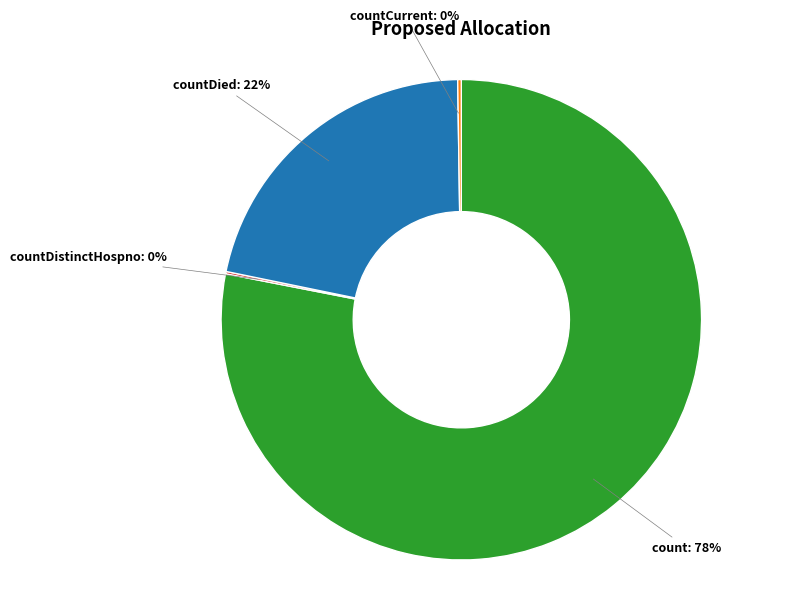

To the nearest percent, what is the difference between the largest and smallest slice percentages?

78%